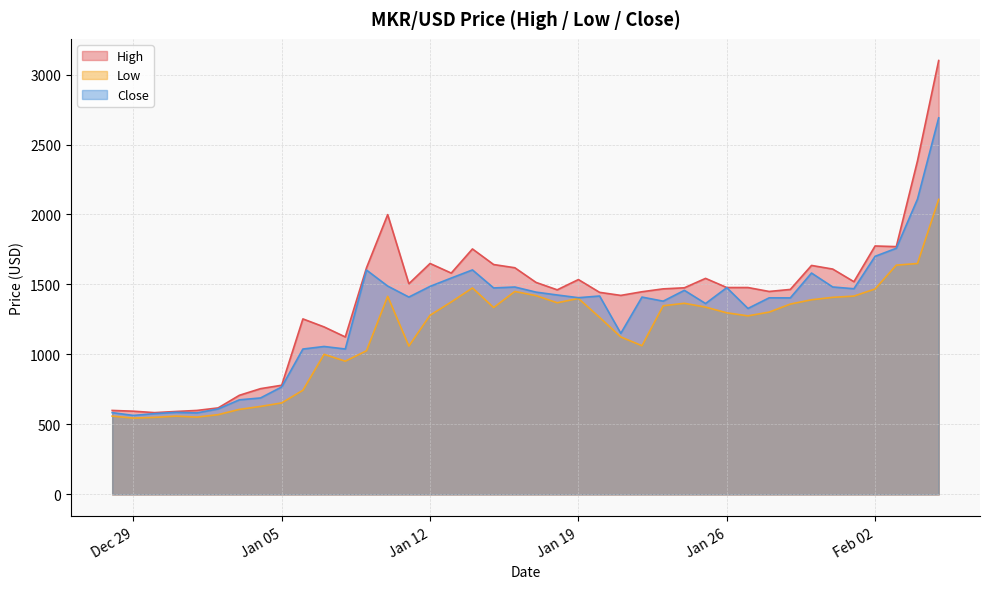

At which category is the sum across all series the highest?

2021-02-05